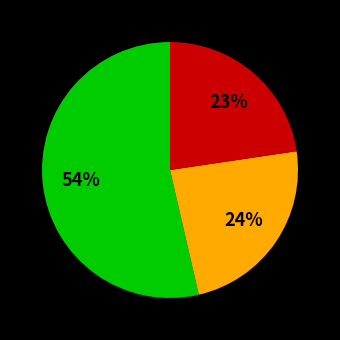

To the nearest percent, what is the average slice percentage?

33%